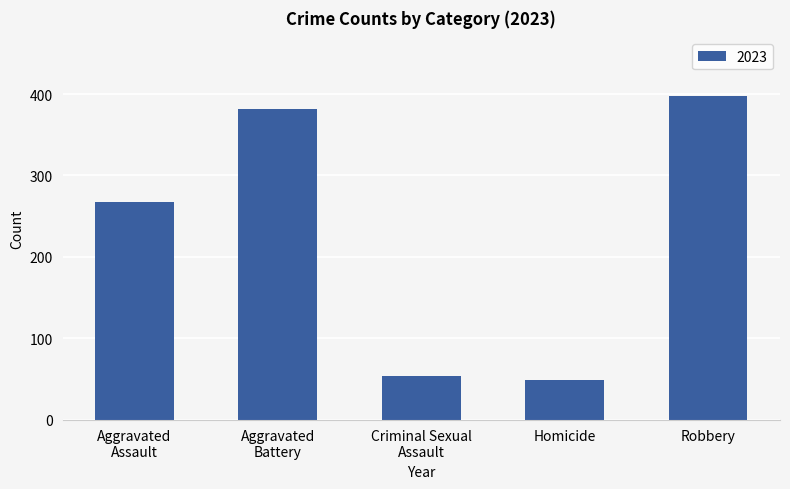

What is the minimum value shown in the chart?

48